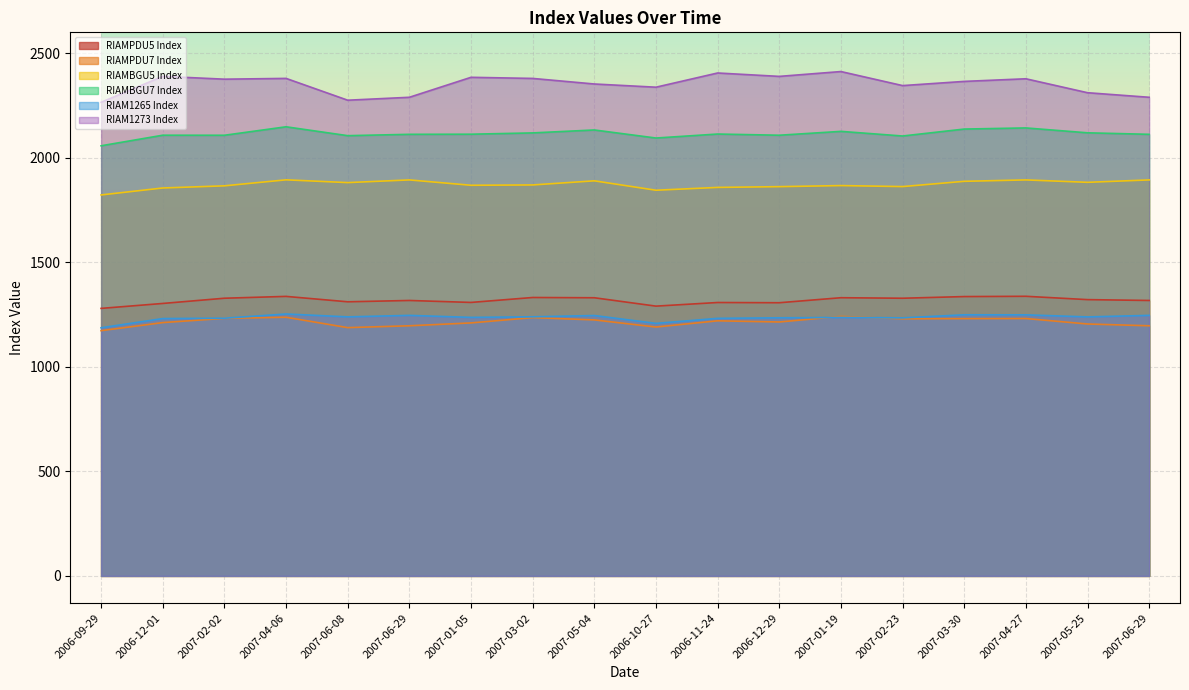

True or false: RIAMBGU5 Index has more than 2 points higher than both neighbors.

True